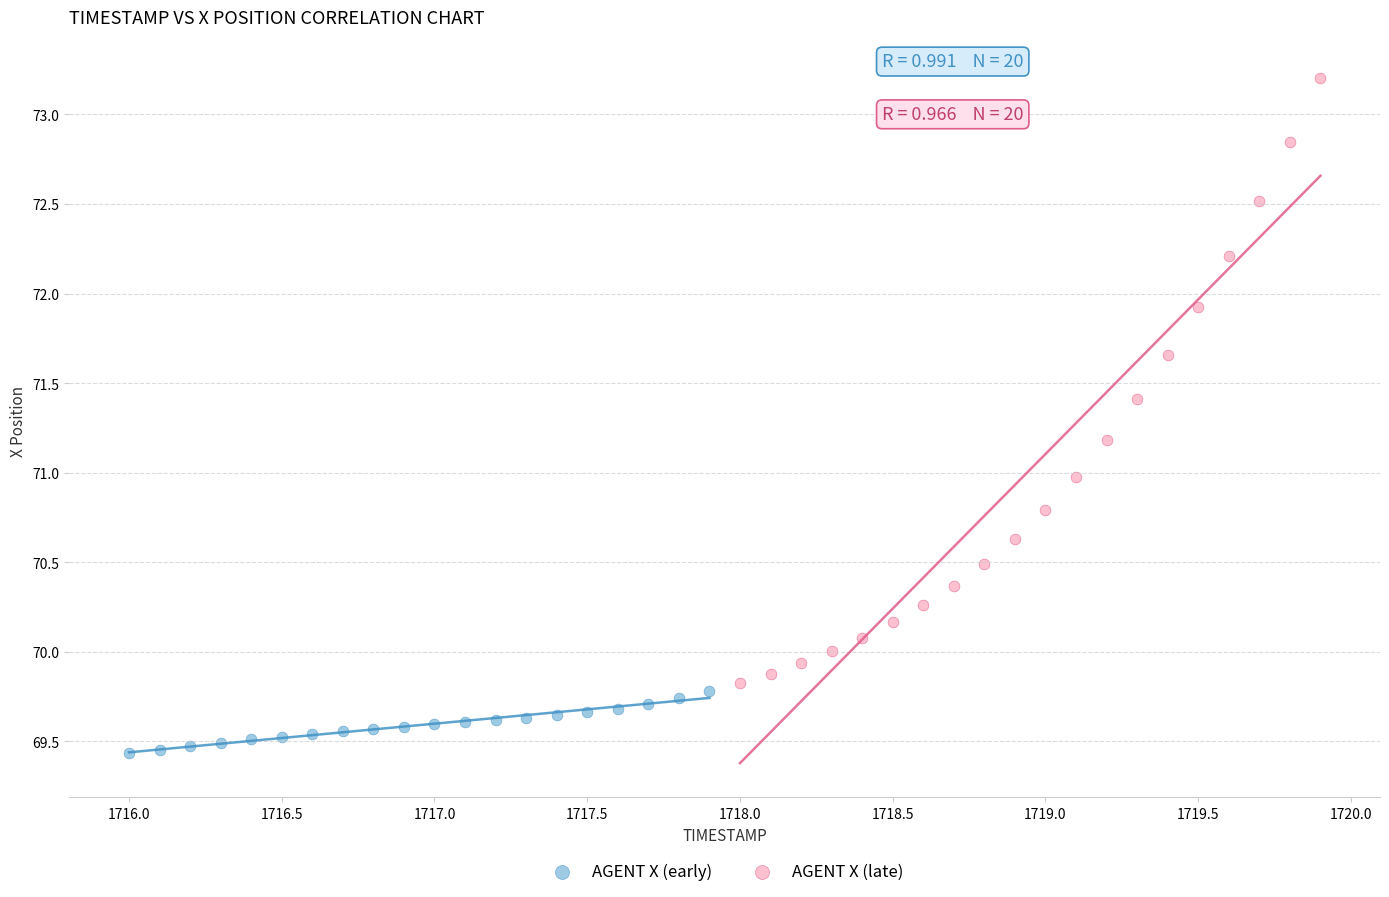

Which series reaches the minimum Y coordinate?

AGENT X (early)